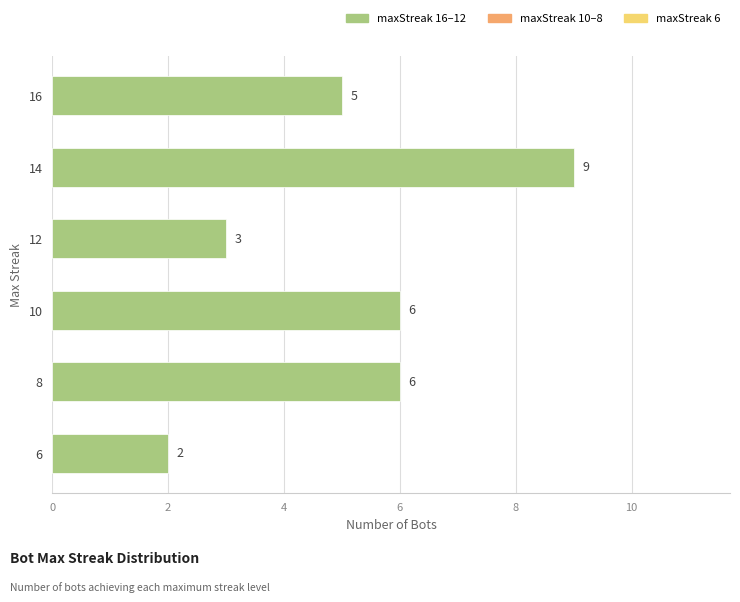

Reading bottom to top, extract all data points from this chart.

2	6	6	3	9	5